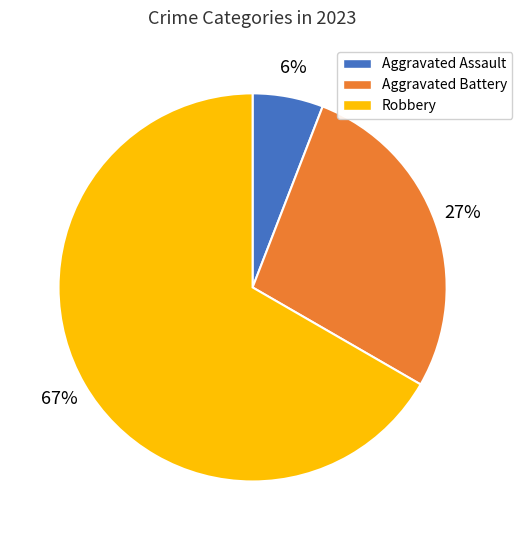

True or false: Robbery accounts for 67% of the total.

True